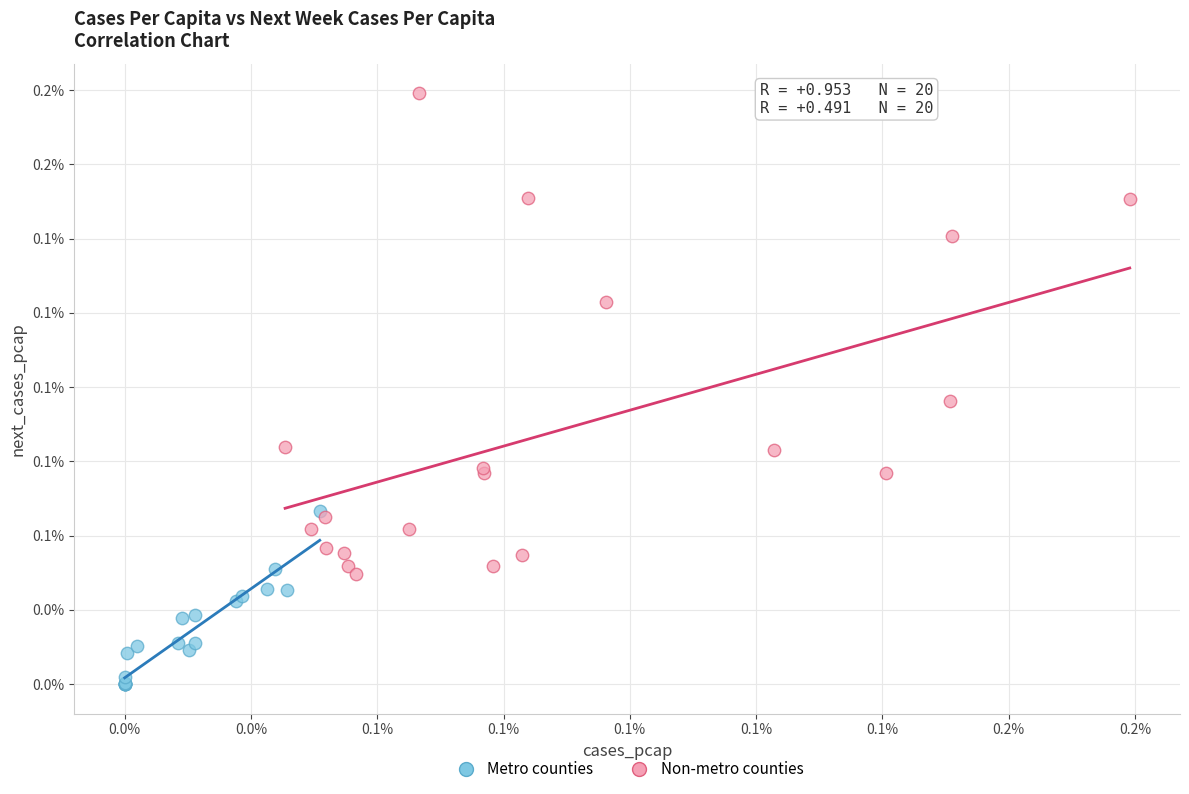

Which series has the largest Y range (max minus min)?

Non-metro counties